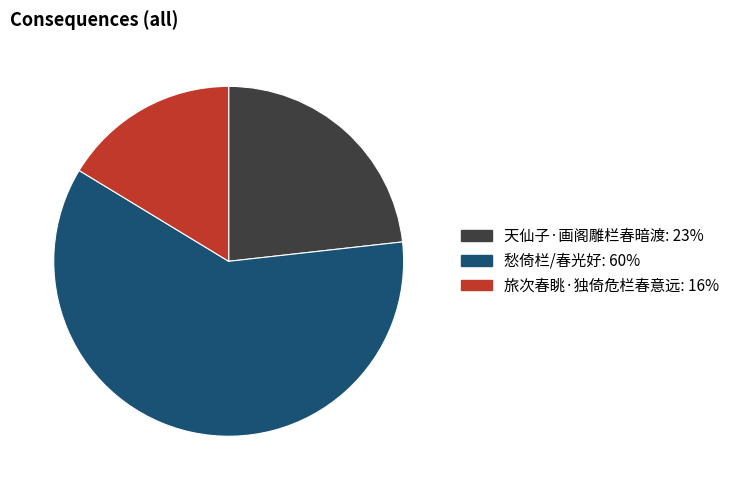

What is the ratio of the value at 愁倚栏/春光好 to the value at 天仙子·画阁雕栏春暗渡?

2.6